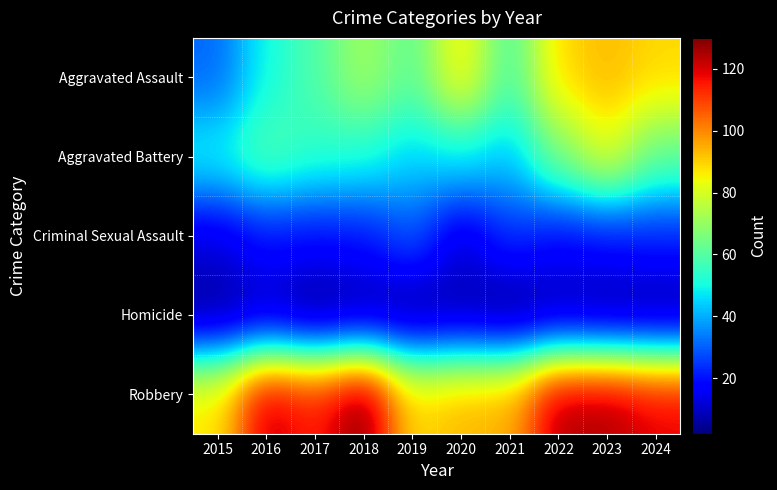

Which series changed the most between 2016 and 2023?

Aggravated Assault